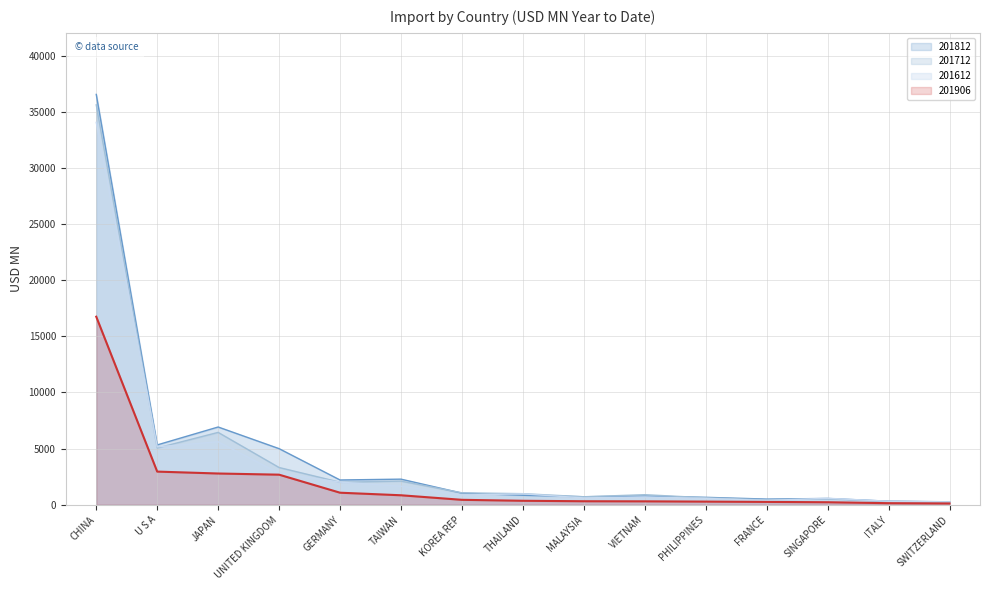

What are all the series names shown in the legend?

201812, 201712, 201612, 201906